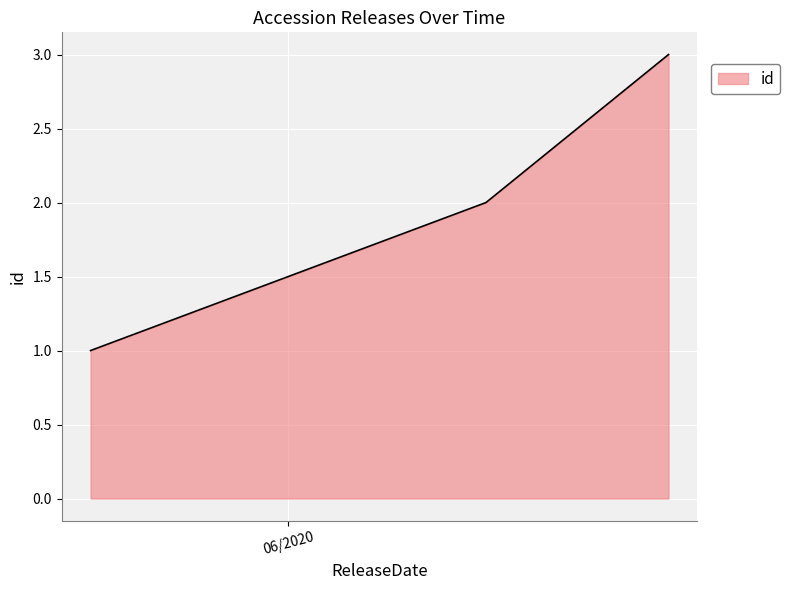

What is the maximum value shown in the chart?

3